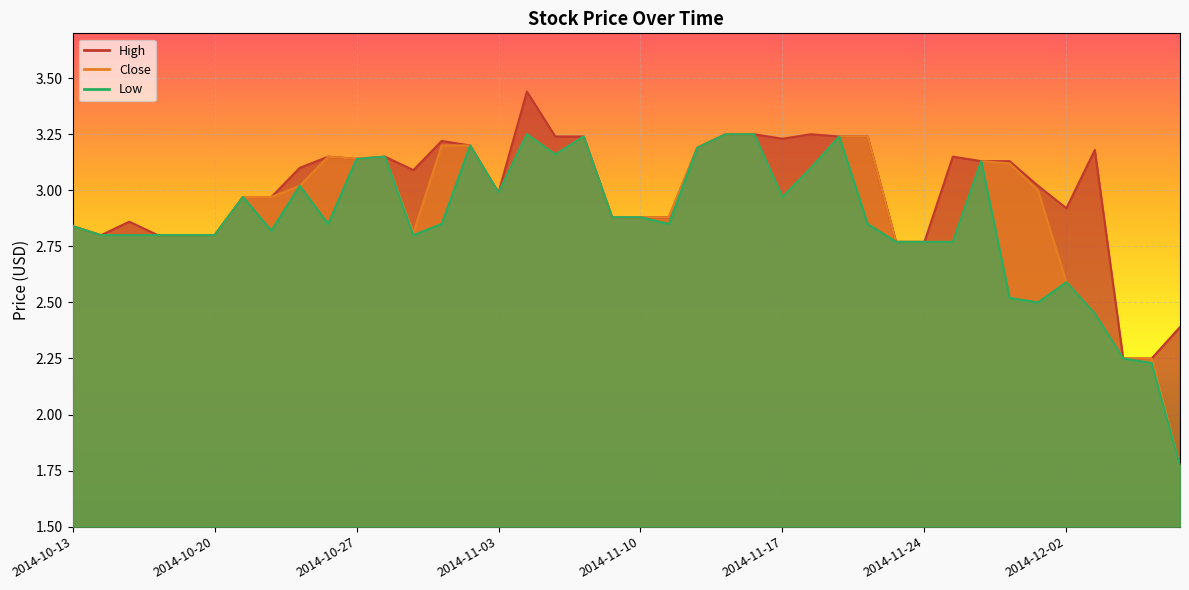

At which category is the sum across all series the highest?

2014-11-04